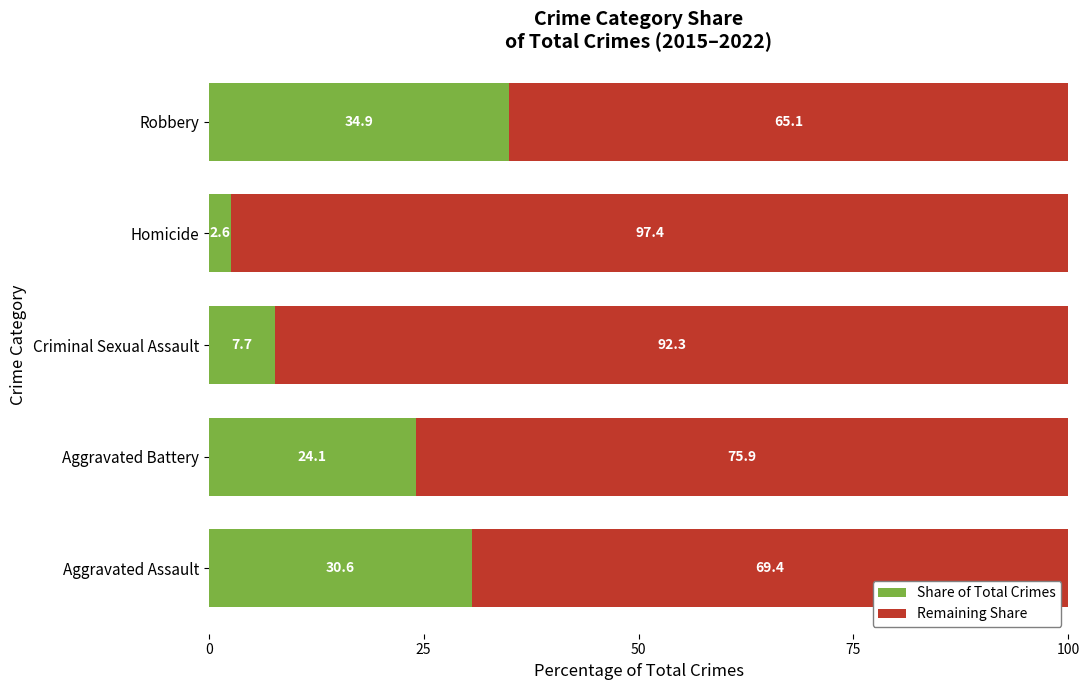

What value does the Share of Total Crimes series have at Aggravated Battery?

24.1